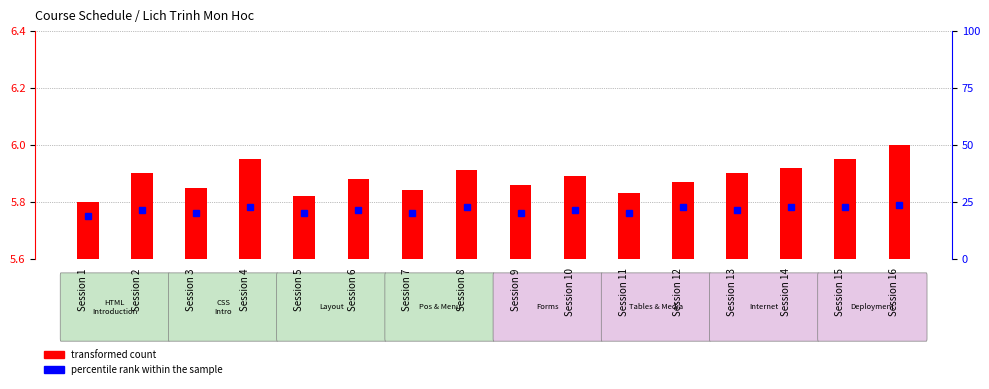

Between Session 10 and Session 2, which is larger?

Session 10